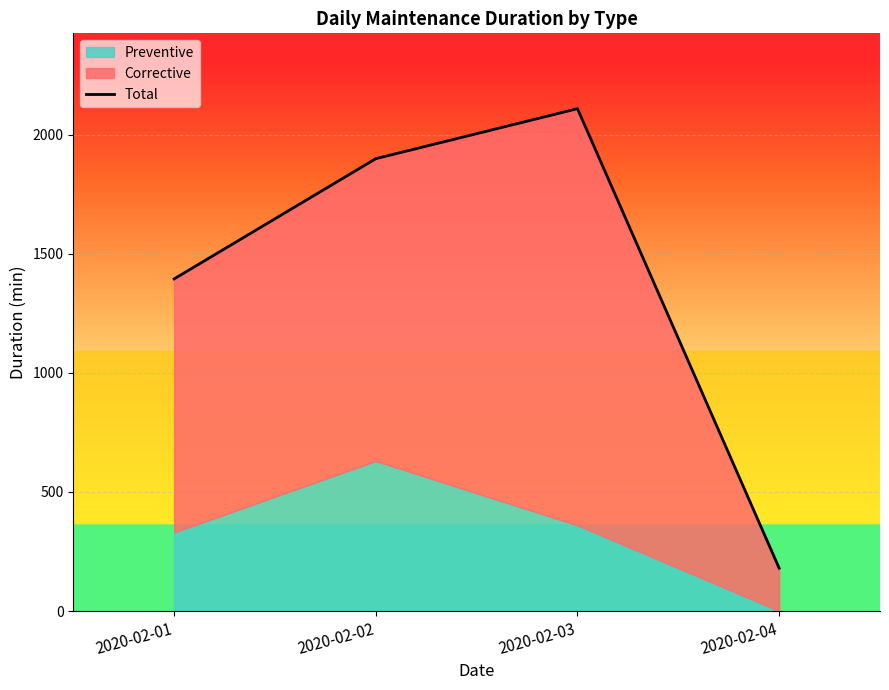

Count the values in the range 1395 to 2110.

3